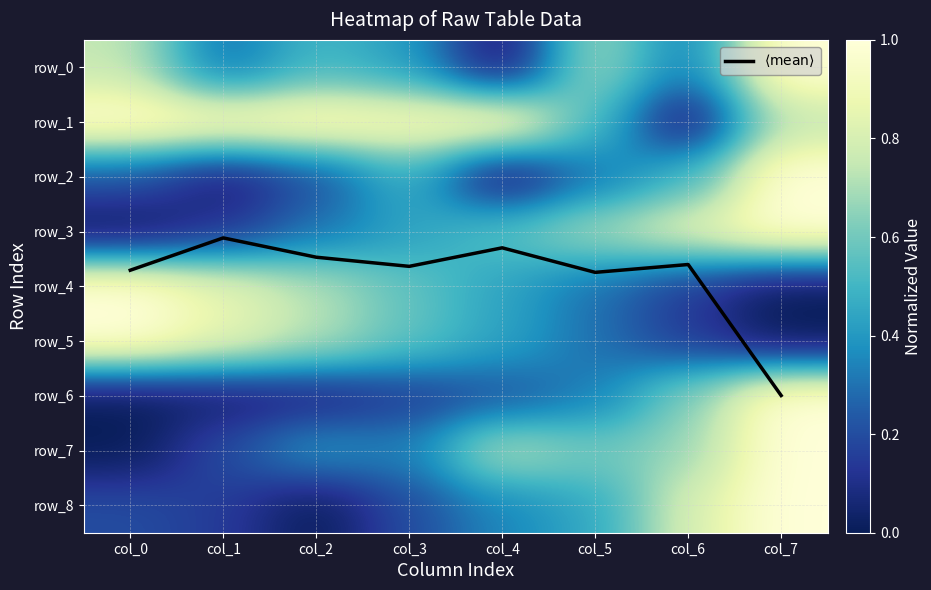

Reading left to right, what are all the values shown in this chart?

$\langle \mathrm{mean} \rangle$: col_0=3.7	col_1=3.1	col_2=3.5	col_3=3.6	col_4=3.3	col_5=3.7	col_6=3.6	col_7=6.0
row_0: col_0=0.7	col_1=0.3	col_2=0.5	col_3=0.4	col_4=0.0	col_5=0.7	col_6=0.3	col_7=1.0
row_1: col_0=1.0	col_1=1.0	col_2=1.0	col_3=0.9	col_4=1.0	col_5=0.5	col_6=0.0	col_7=0.7
row_2: col_0=0.2	col_1=0.0	col_2=0.2	col_3=0.5	col_4=0.0	col_5=0.3	col_6=0.5	col_7=1.0
row_3: col_0=0.0	col_1=0.1	col_2=0.3	col_3=0.4	col_4=0.6	col_5=0.7	col_6=0.8	col_7=1.0
row_4: col_0=1.0	col_1=0.9	col_2=0.7	col_3=0.6	col_4=0.4	col_5=0.3	col_6=0.1	col_7=0.0
row_5: col_0=1.0	col_1=0.9	col_2=0.7	col_3=0.6	col_4=0.4	col_5=0.3	col_6=0.1	col_7=0.0
row_6: col_0=0.0	col_1=0.0	col_2=0.1	col_3=0.1	col_4=0.2	col_5=0.3	col_6=0.6	col_7=1.0
row_7: col_0=0.0	col_1=0.2	col_2=0.4	col_3=0.3	col_4=0.7	col_5=0.6	col_6=0.7	col_7=1.0
row_8: col_0=0.2	col_1=0.2	col_2=0.0	col_3=0.2	col_4=0.4	col_5=0.5	col_6=0.8	col_7=1.0